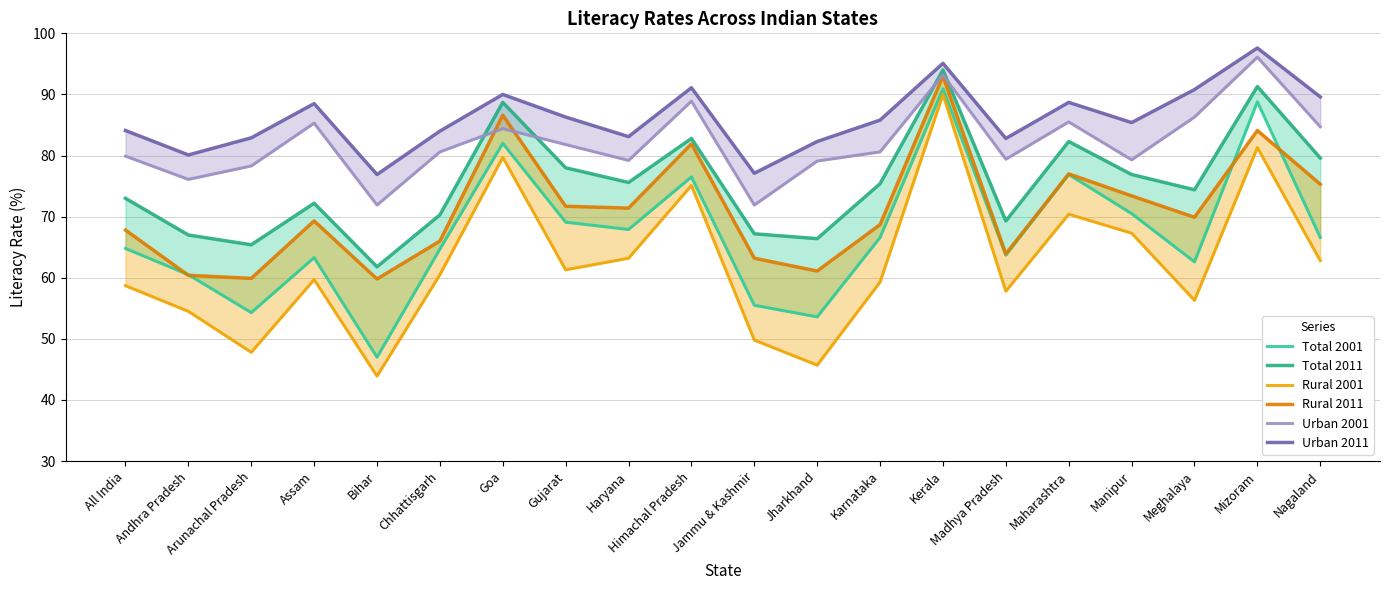

What is the value of the Total 2001 point at the 2nd from the left?

60.5